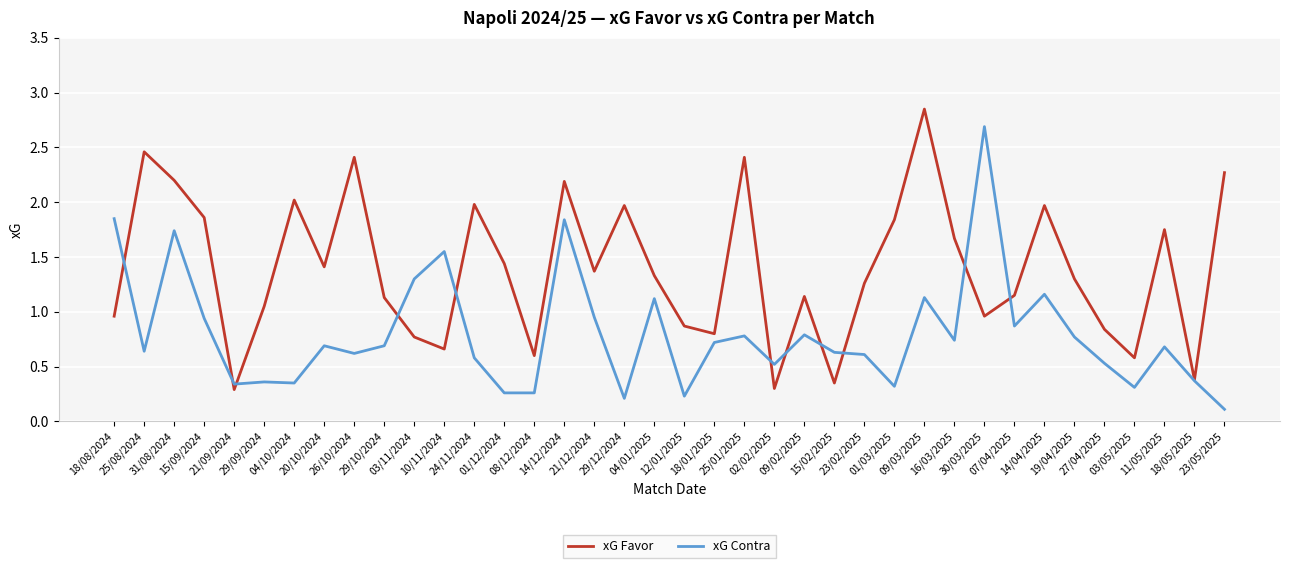

What are all the series names shown in the legend?

xG Favor, xG Contra